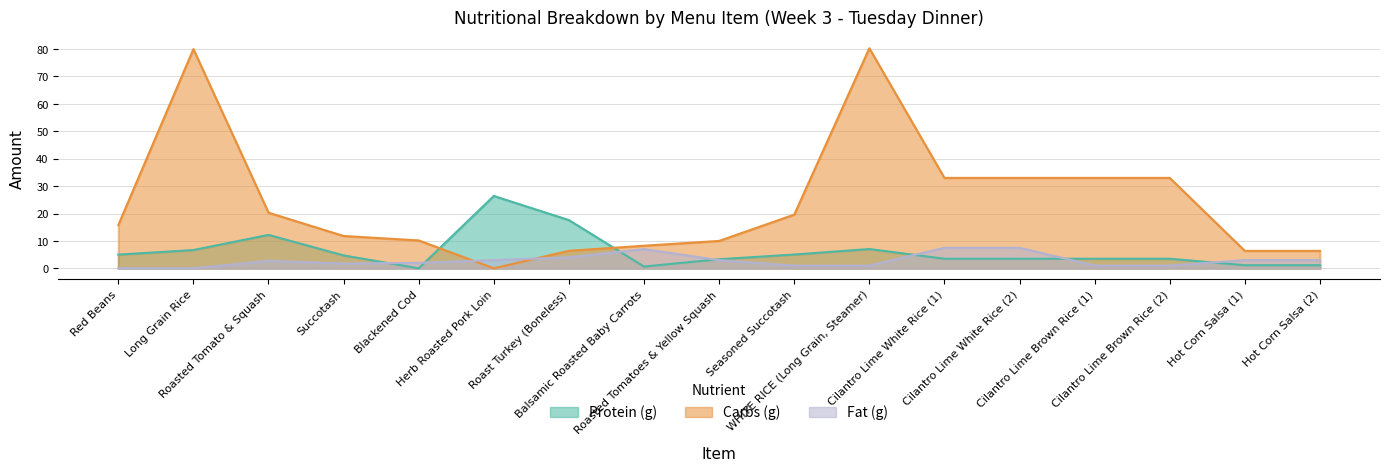

True or false: Fat (g) and Protein (g) intersect in this chart.

True